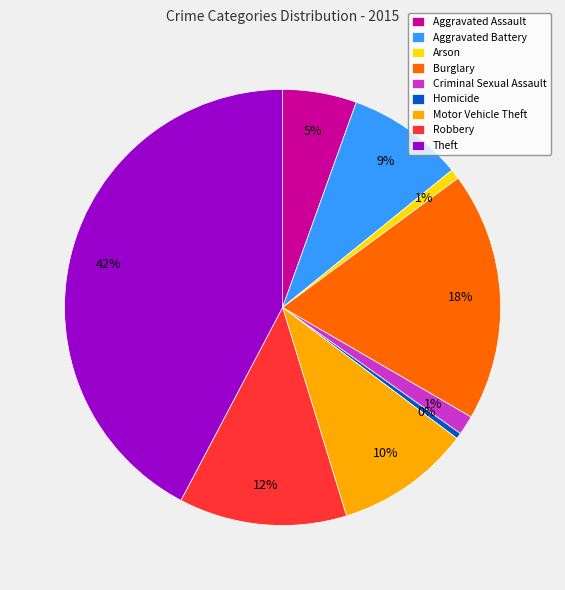

Count the number of slices in the pie.

9